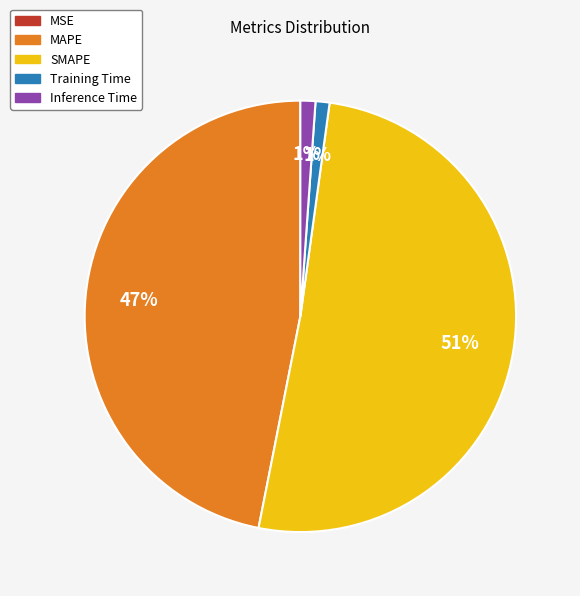

Is it true that SMAPE is 43% of the pie?

False